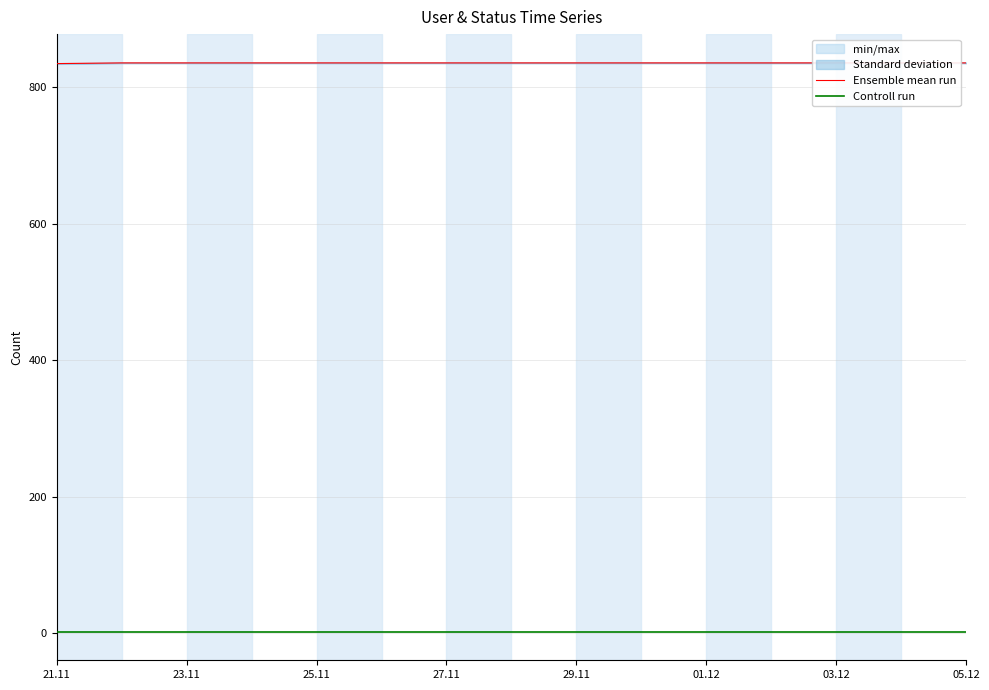

Which series has the widest spread of values?

Ensemble mean run